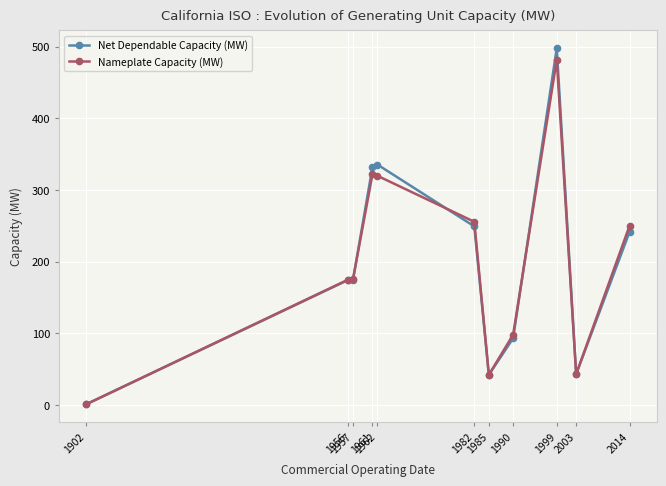

Which series has the widest spread of values?

Net Dependable Capacity (MW)